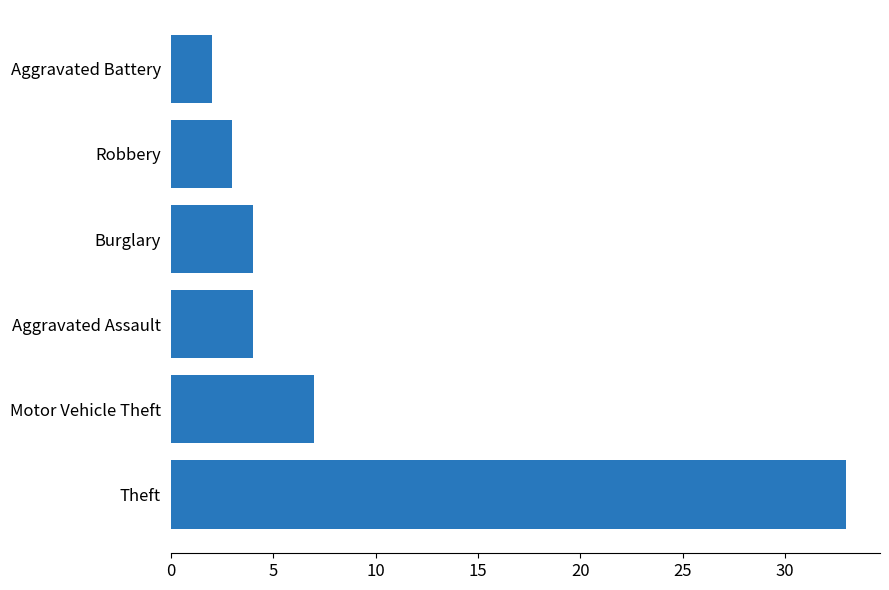

Is it true that the value at Theft is 21?

False